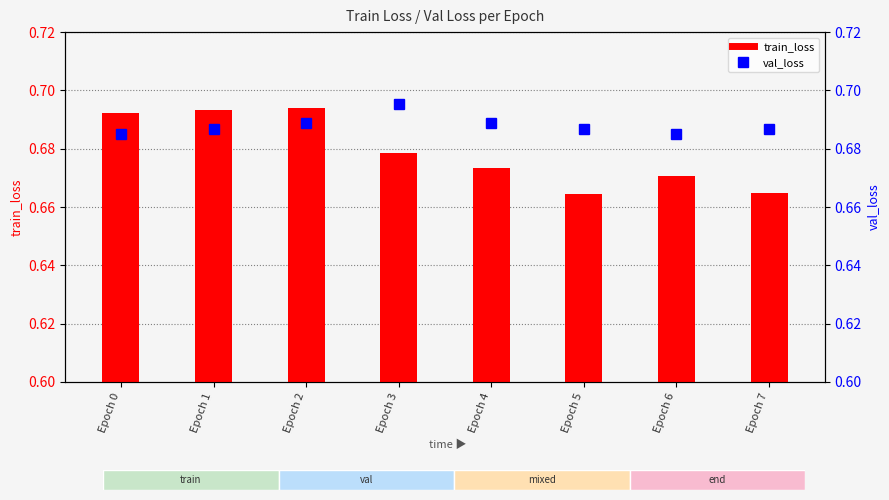

What is the highest value of the train_loss series?

0.7